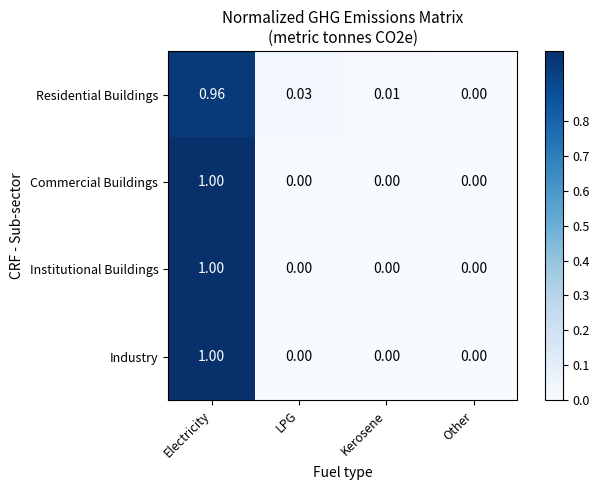

At which label does Residential Buildings reach its minimum?

Other